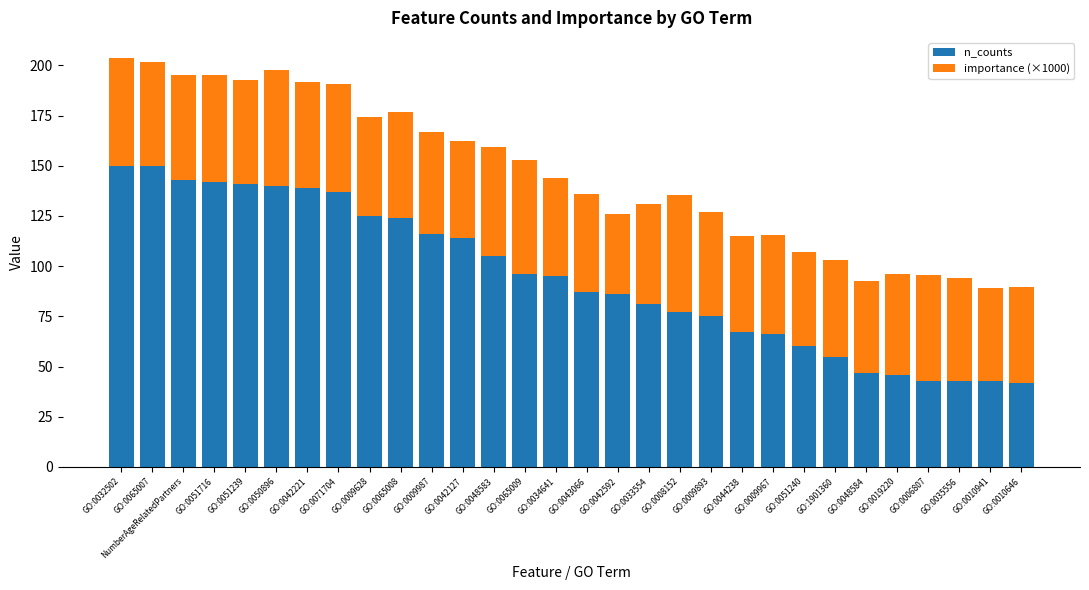

The value of n_counts at GO:0042592 is 131.7. True or false?

False